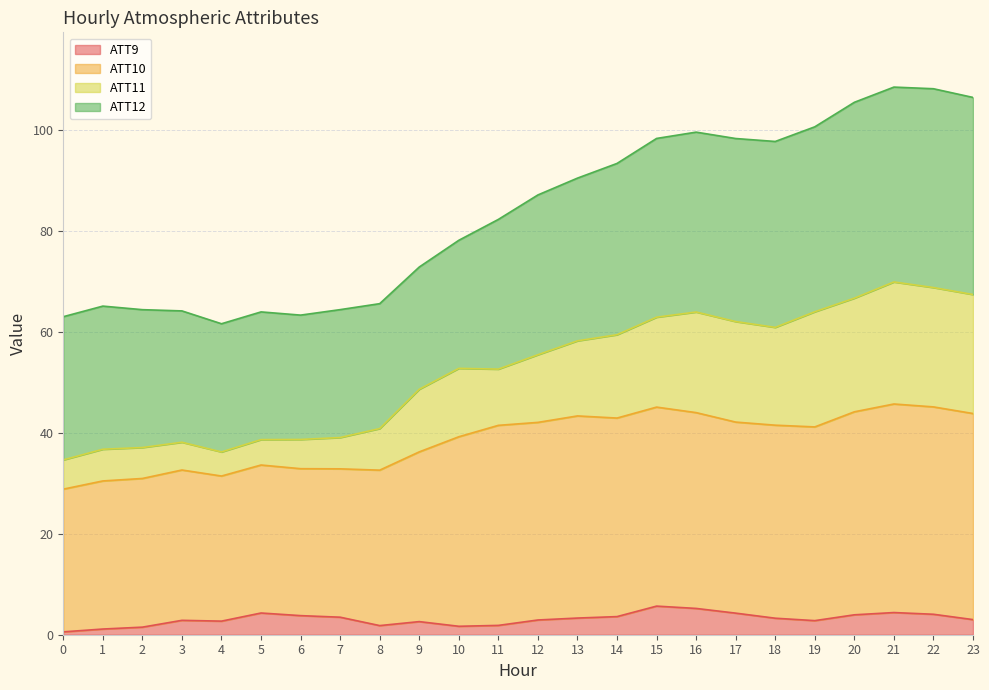

What is the maximum value for ATT9?

5.7